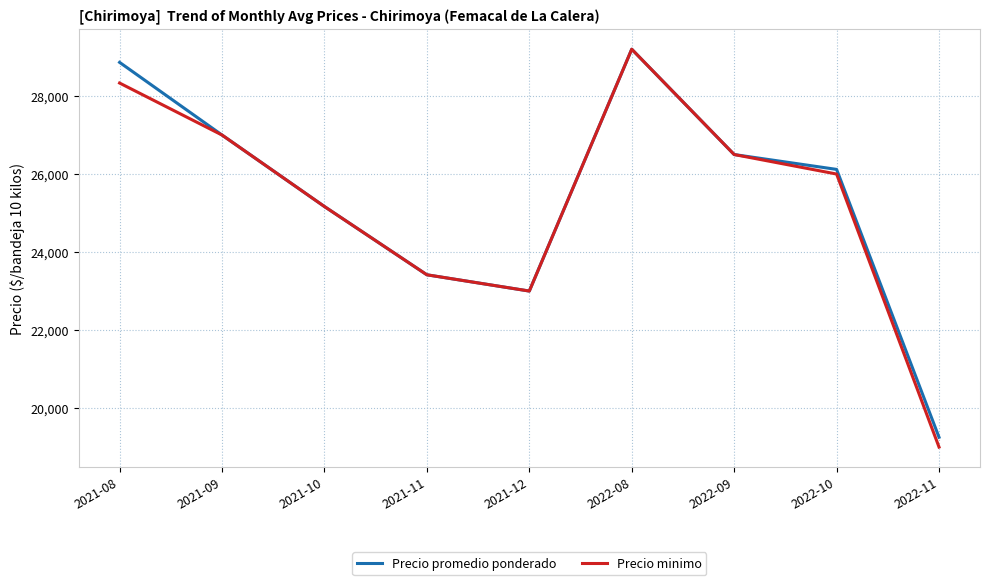

Reading left to right, transcribe all the data shown in this chart.

Precio promedio ponderado: 2021-08=28863	2021-09=27000	2021-10=25167	2021-11=23417	2021-12=23000	2022-08=29200	2022-09=26500	2022-10=26119	2022-11=19252
Precio minimo: 2021-08=28333	2021-09=27000	2021-10=25167	2021-11=23417	2021-12=23000	2022-08=29200	2022-09=26500	2022-10=26000	2022-11=19000